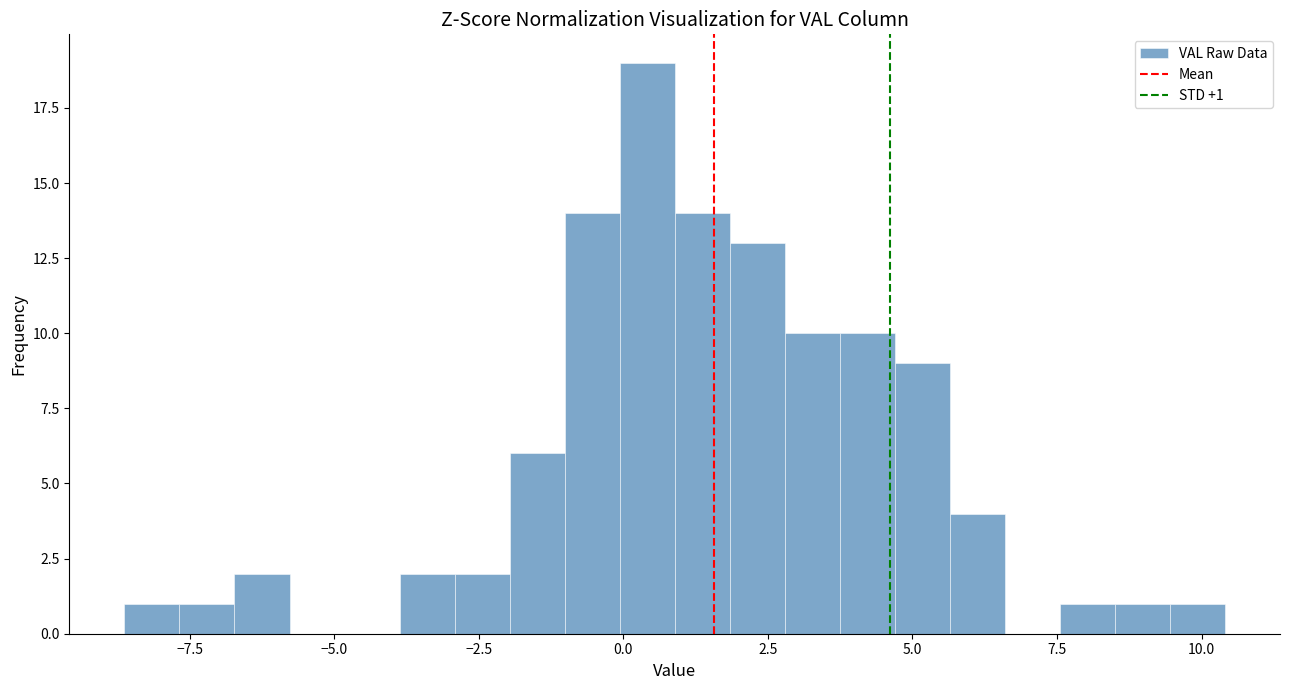

Read against the x-axis, roughly where is the centre of the tallest bar?

0.5